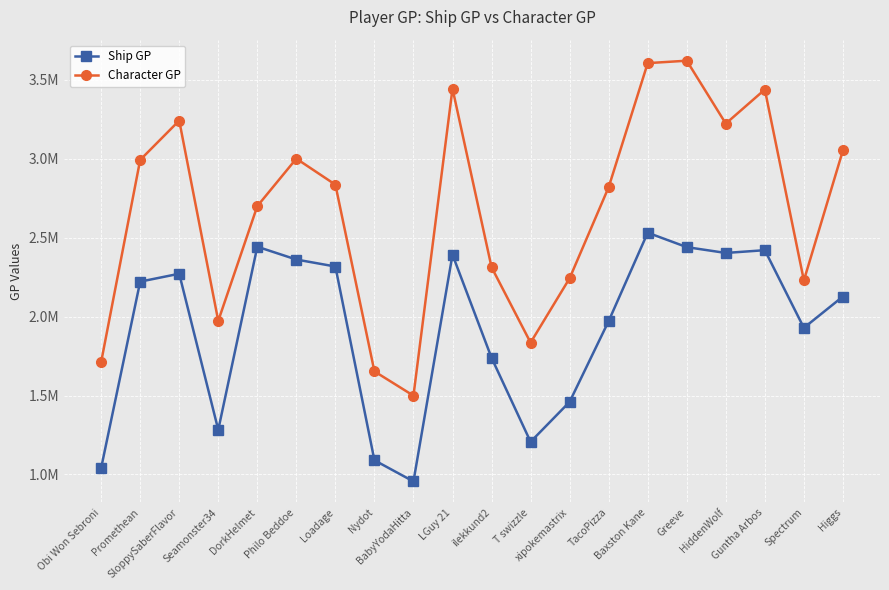

True or false: Character GP and Ship GP cross at least once.

False